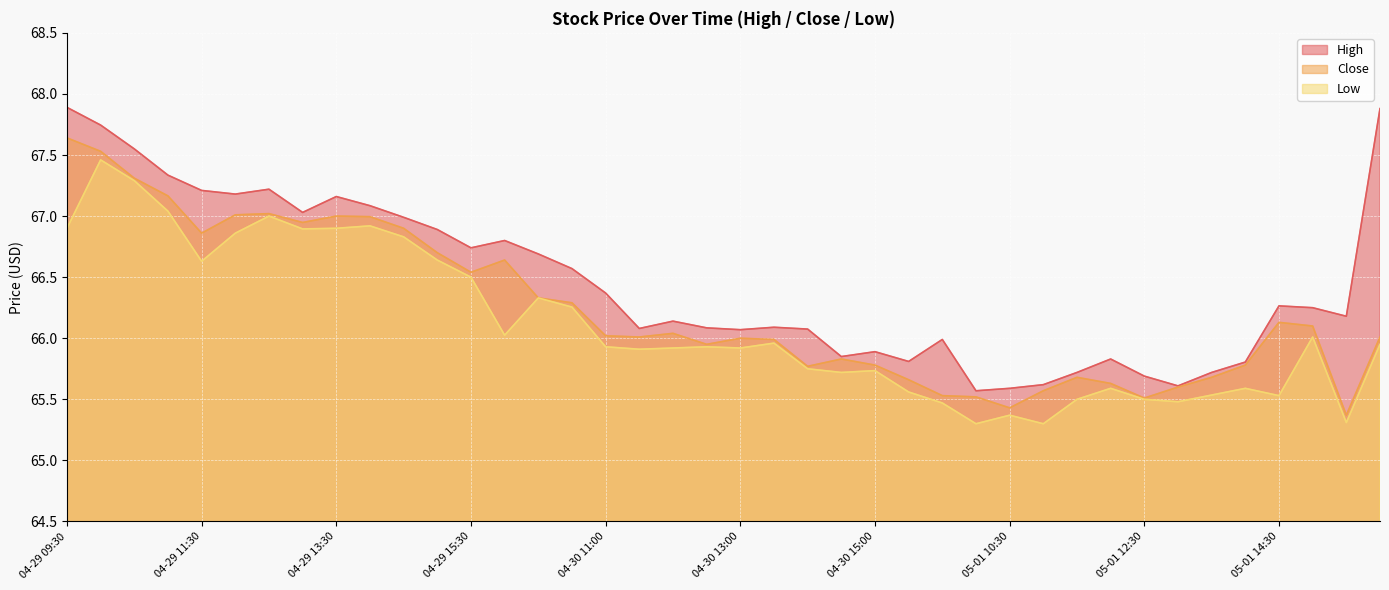

At which category does Low reach its first local peak?

04-29 10:00